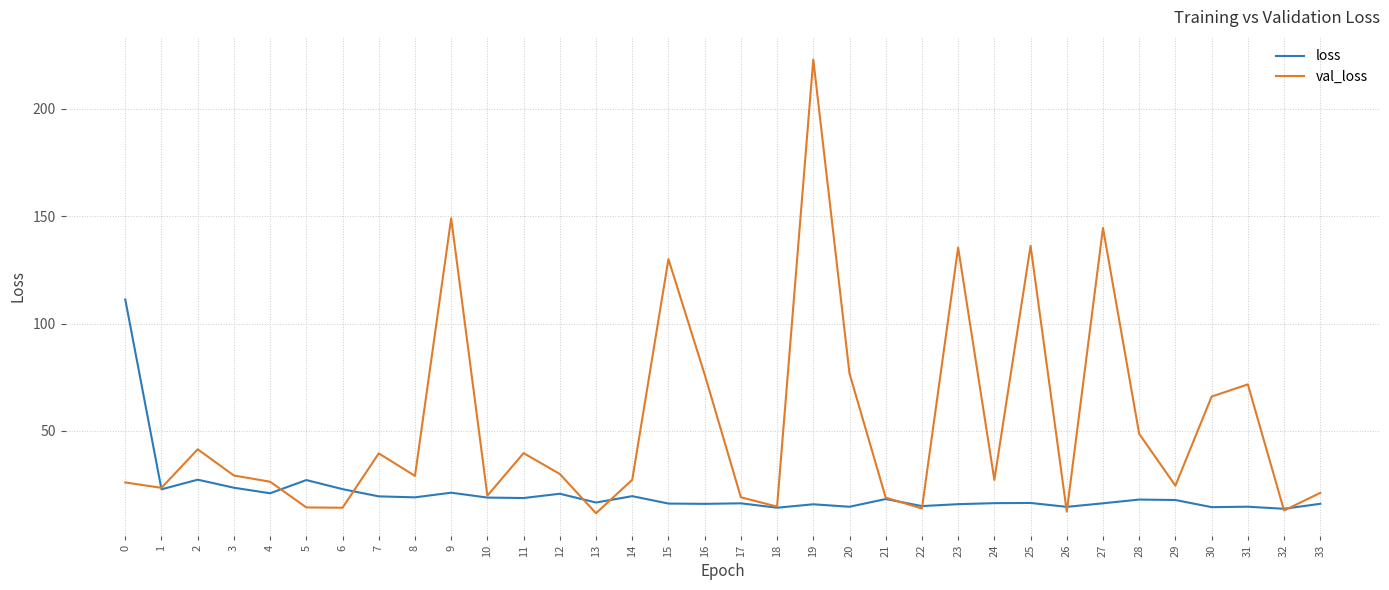

At which label is val_loss closest to 117?

15